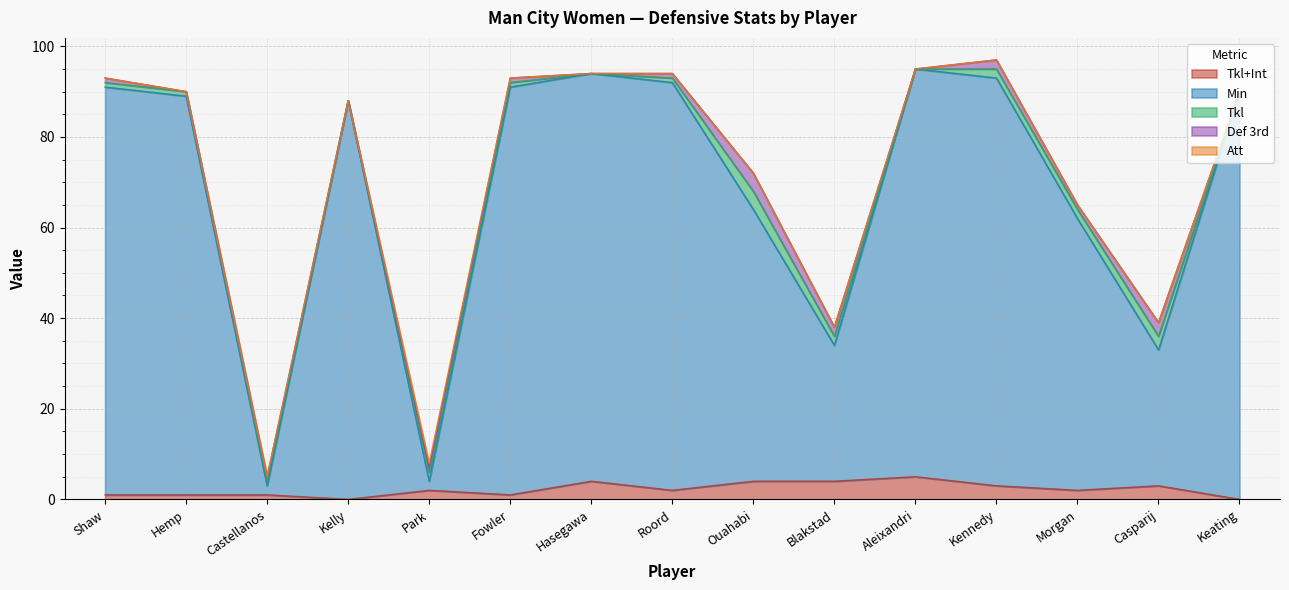

Read the Min value at Park.

2